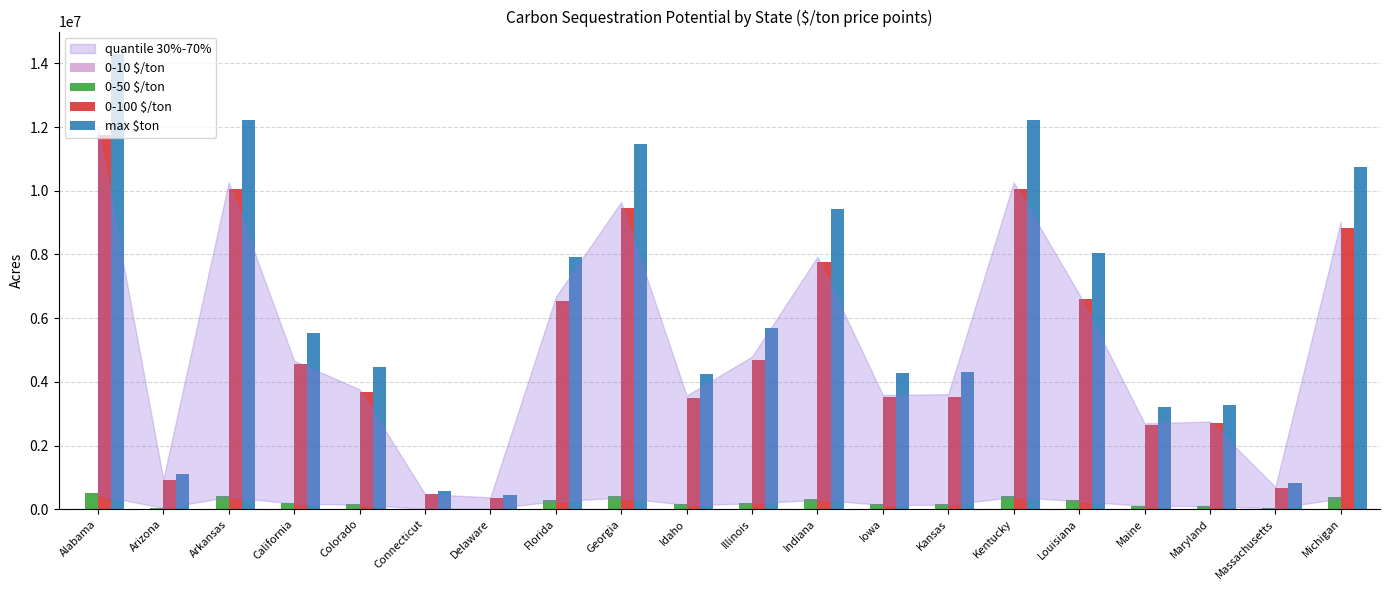

How many data points in max $ton are above 5543987?

10